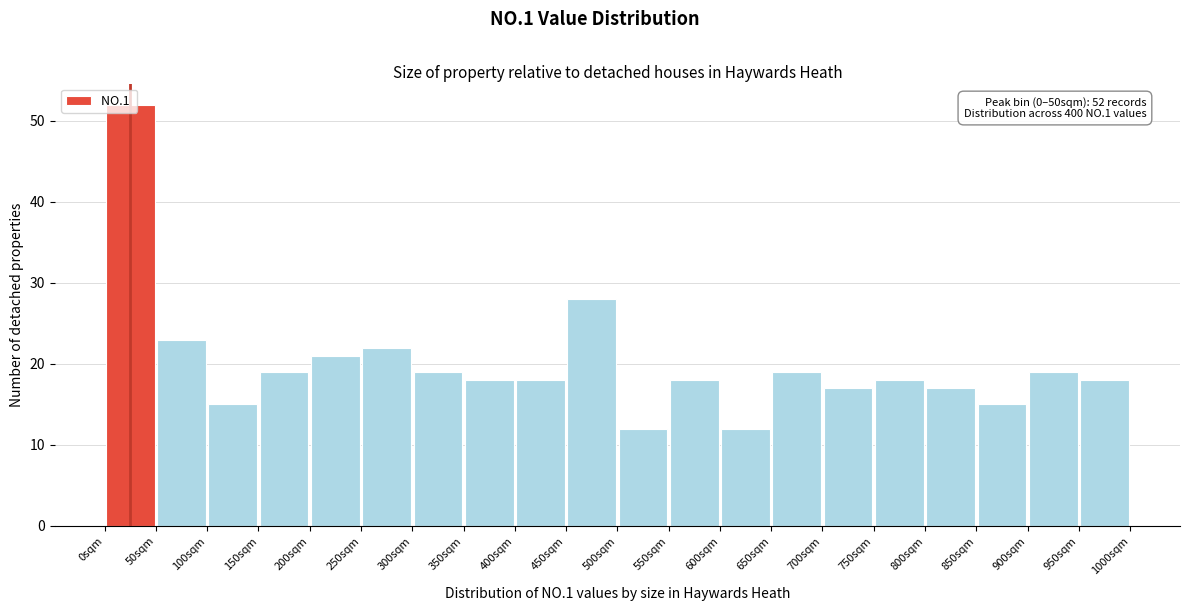

Over which range of the x-axis is the bar tallest?

0 to 50